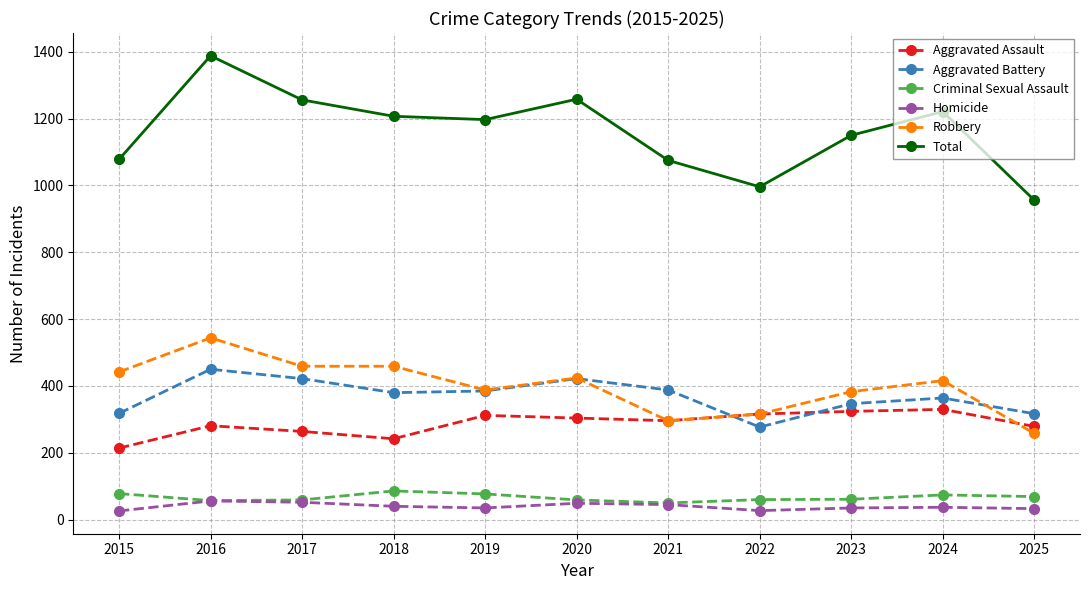

How many categories are shown in the chart?

11